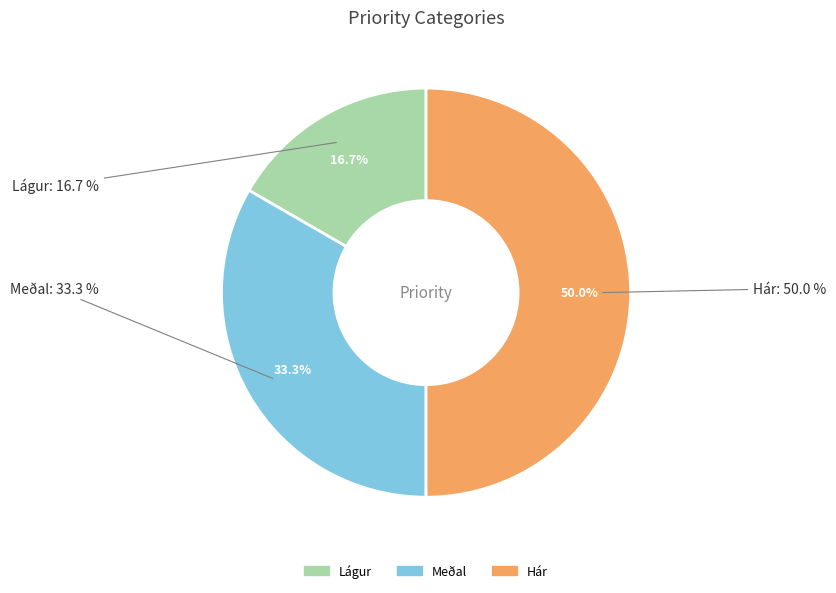

Is Meðal the majority of the pie?

No